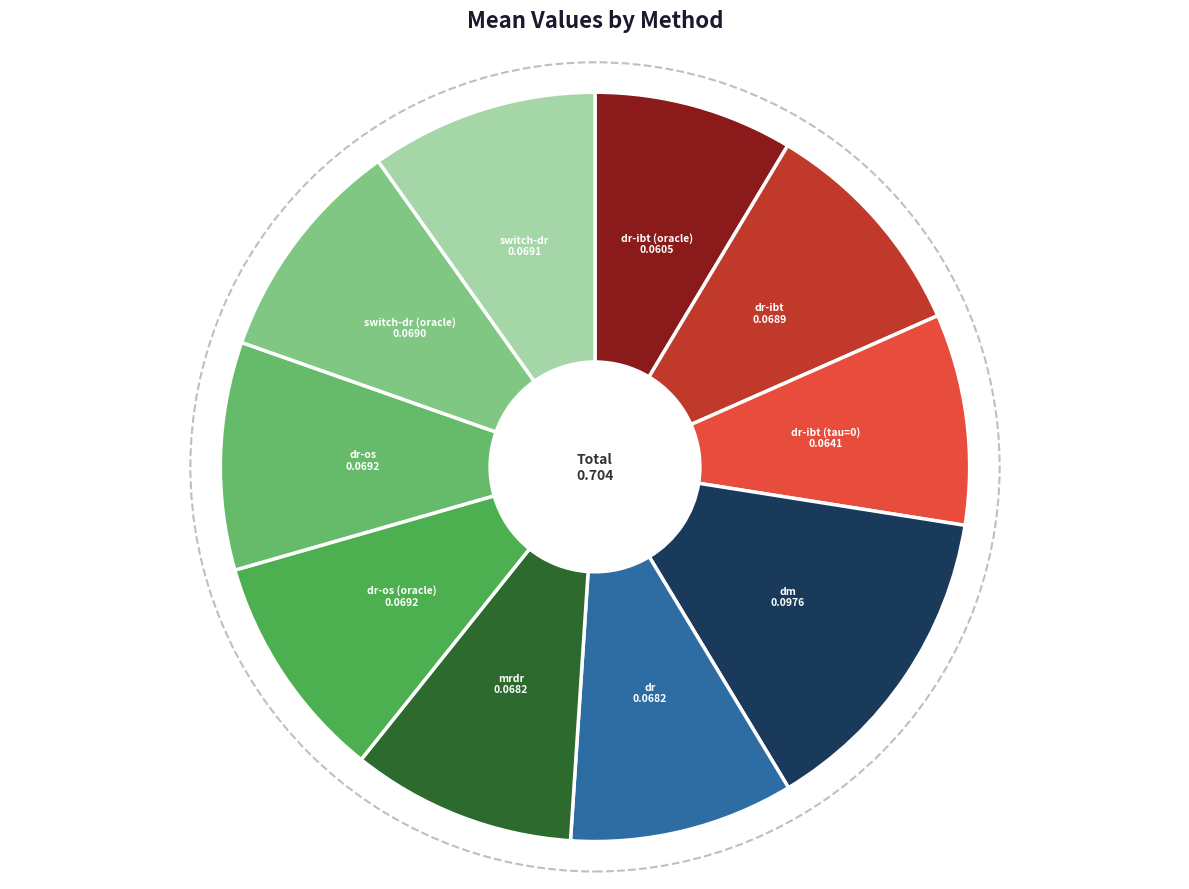

Do dr-os (oracle) and dr-ibt (tau=0) together represent more than half of the pie?

No